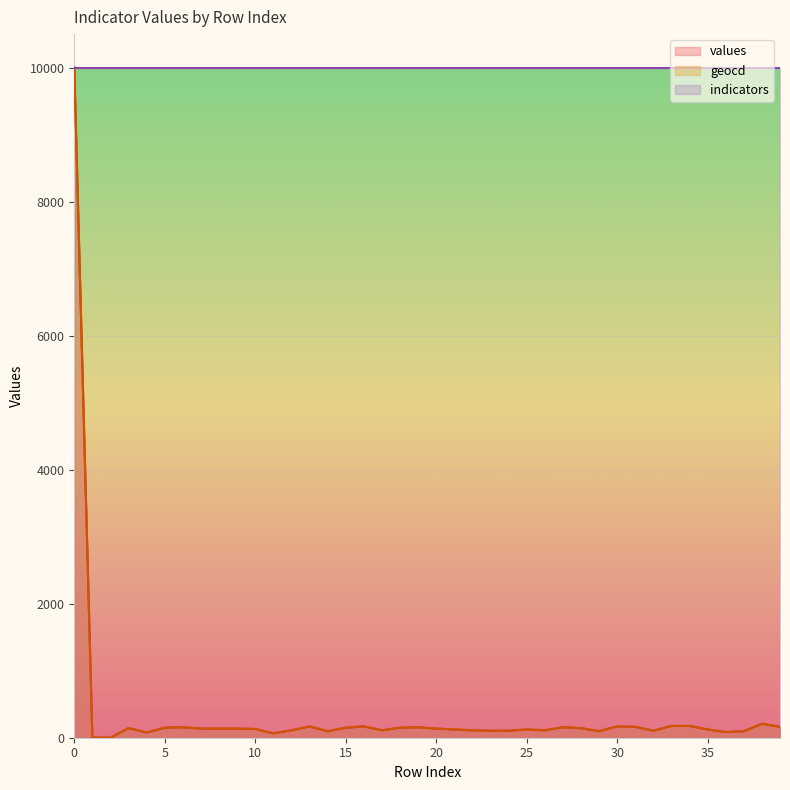

True or false: geocd and values intersect in this chart.

False